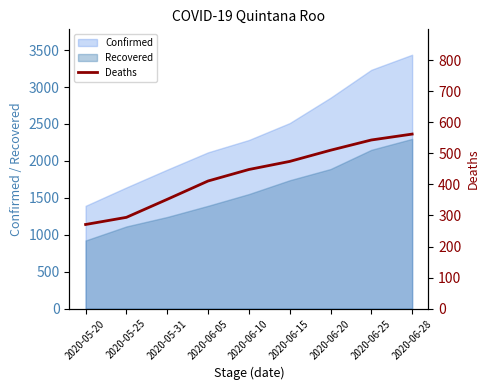

At which label does the data first exceed 448?

2020-06-15